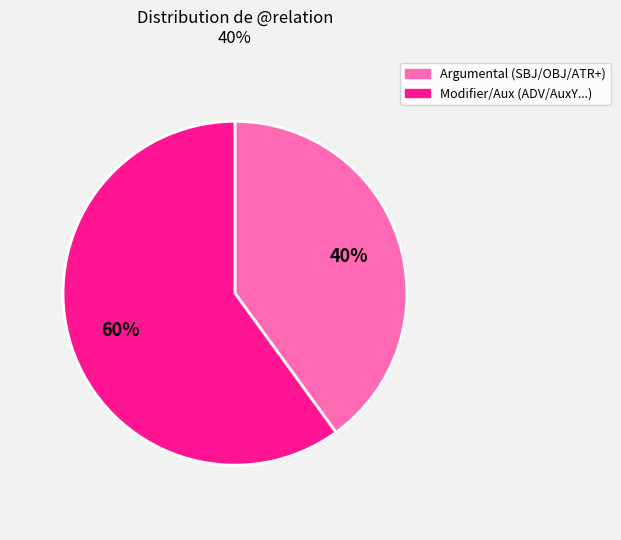

Combined, do Argumental (SBJ/OBJ/ATR+) and Modifier/Aux (ADV/AuxY...) account for over 50%?

Yes